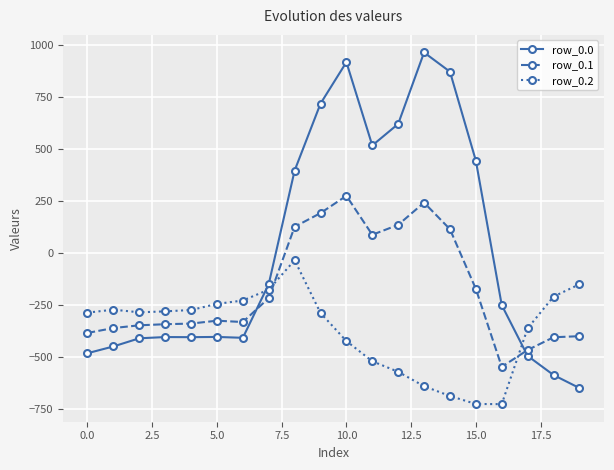

Which series has the largest total across all categories?

row_0.0